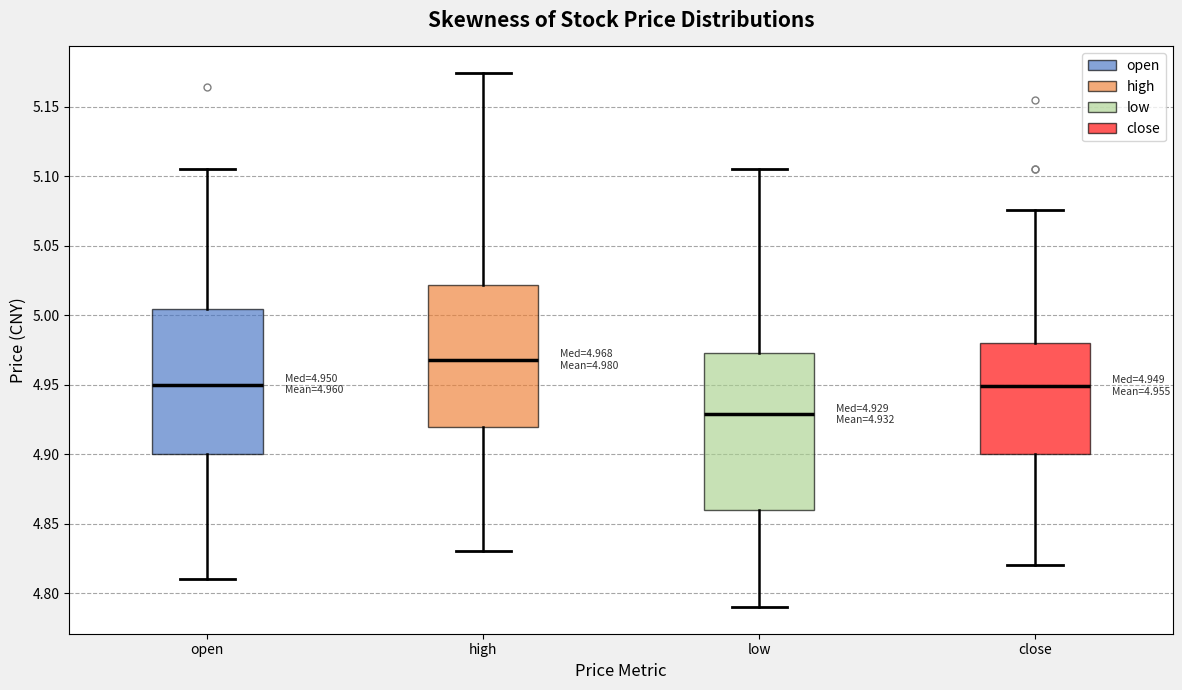

Comparing the boxes themselves (not the whiskers), which one is the tallest?

low